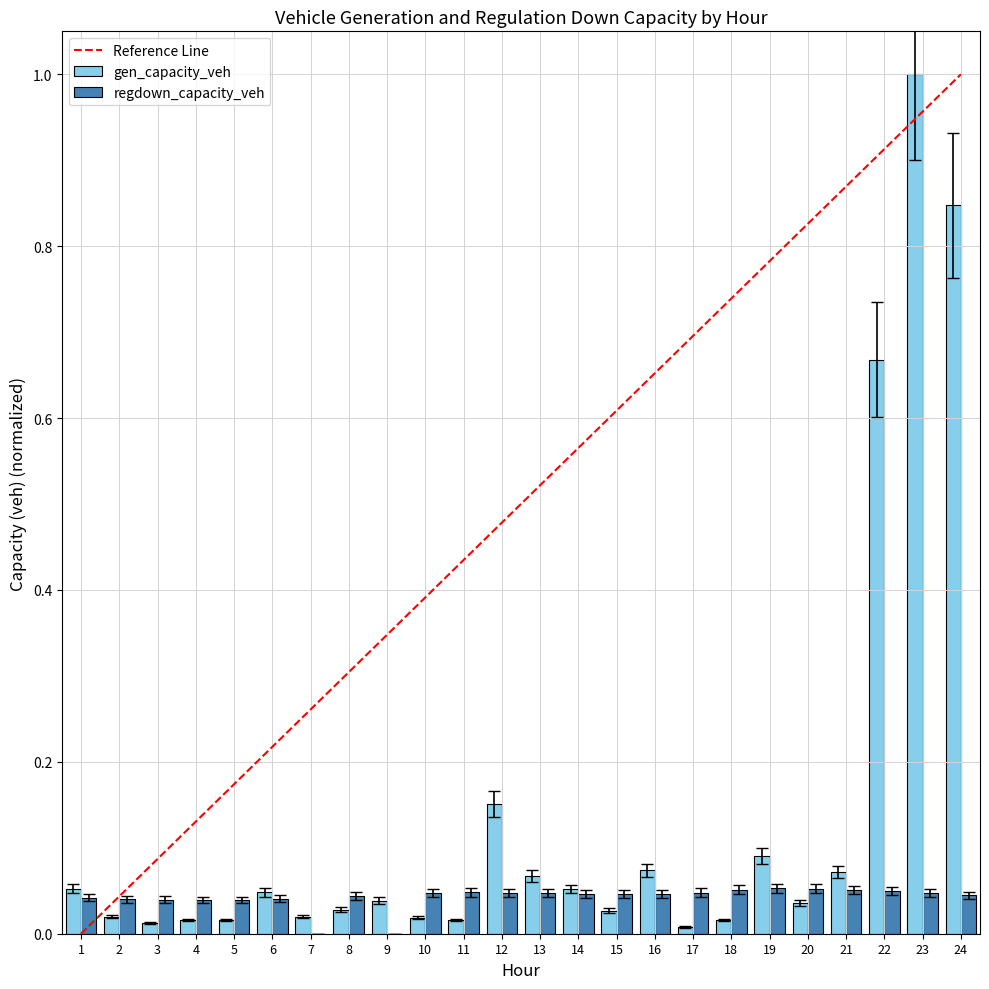

The gen_capacity_veh series shows 0.1 at 21. True or false?

True